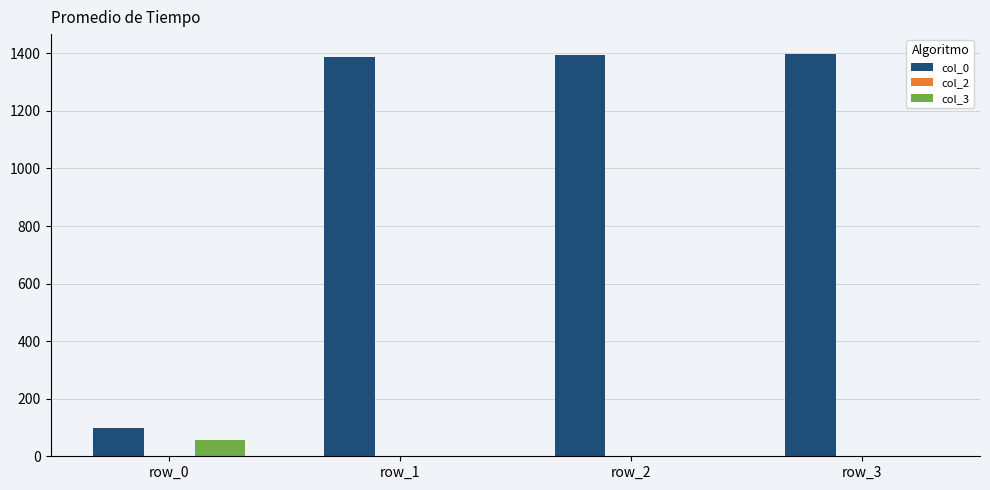

At which label does col_3 reach its peak?

row_0